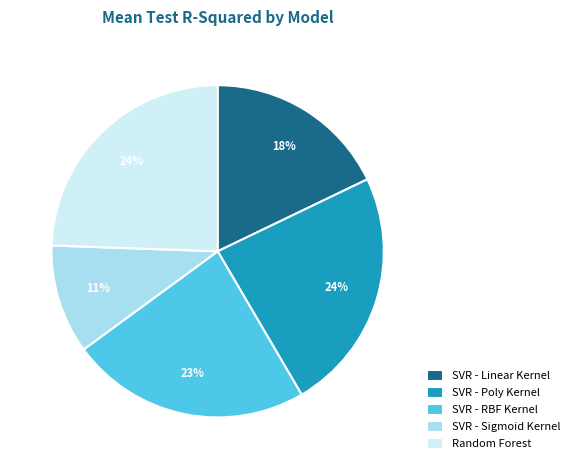

Is there any slice that represents more than half of the pie?

No